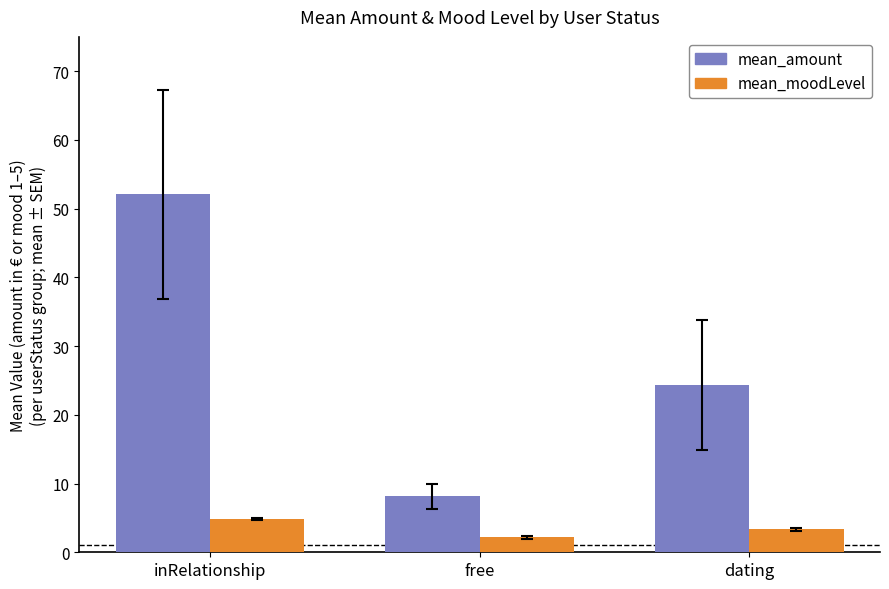

Which series has the widest spread of values?

mean_amount